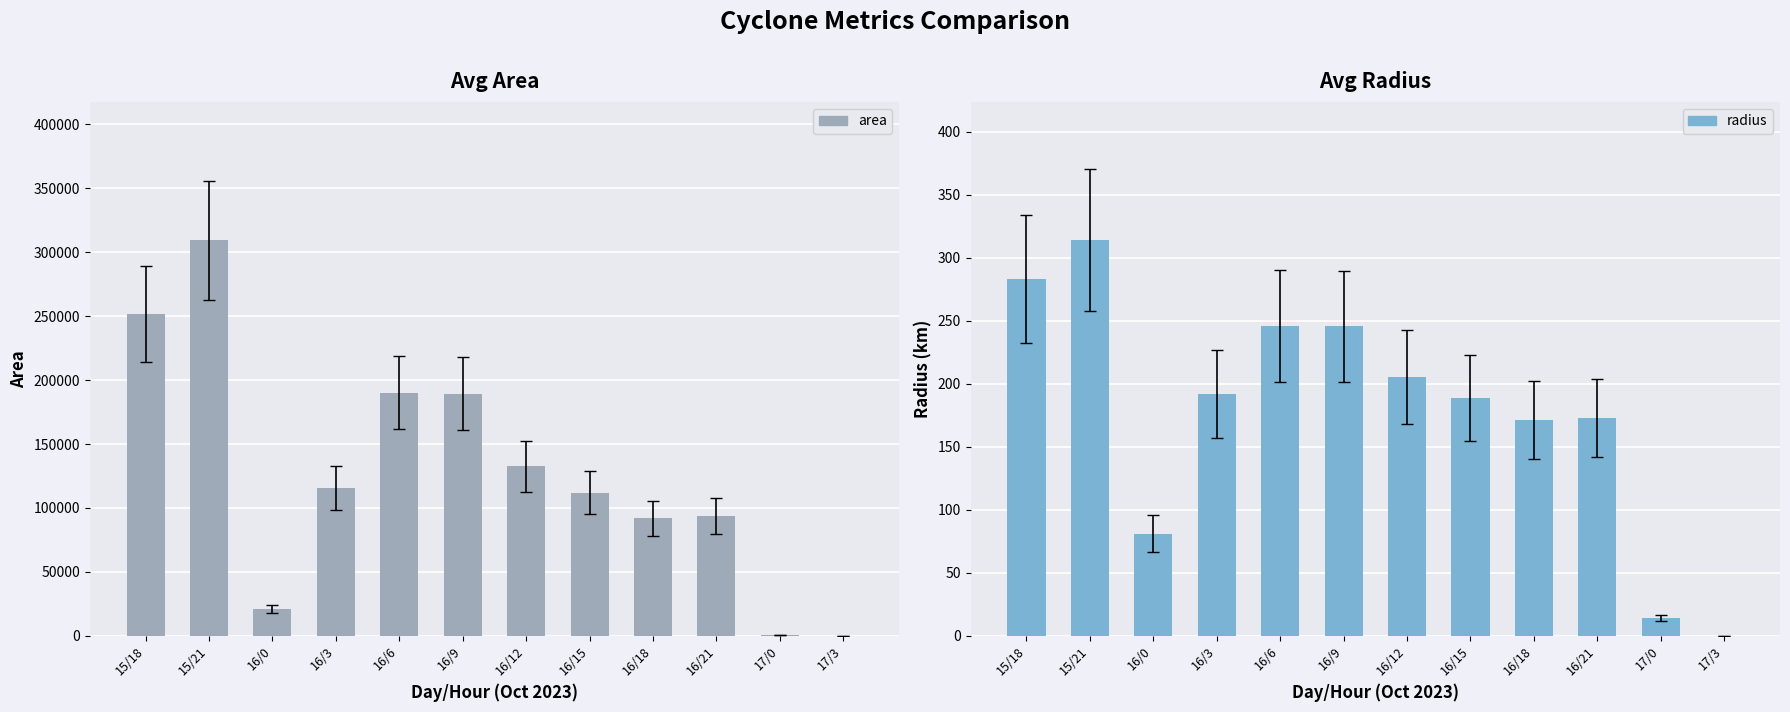

What is the value of the radius bar at the 11th from the left?

14.1